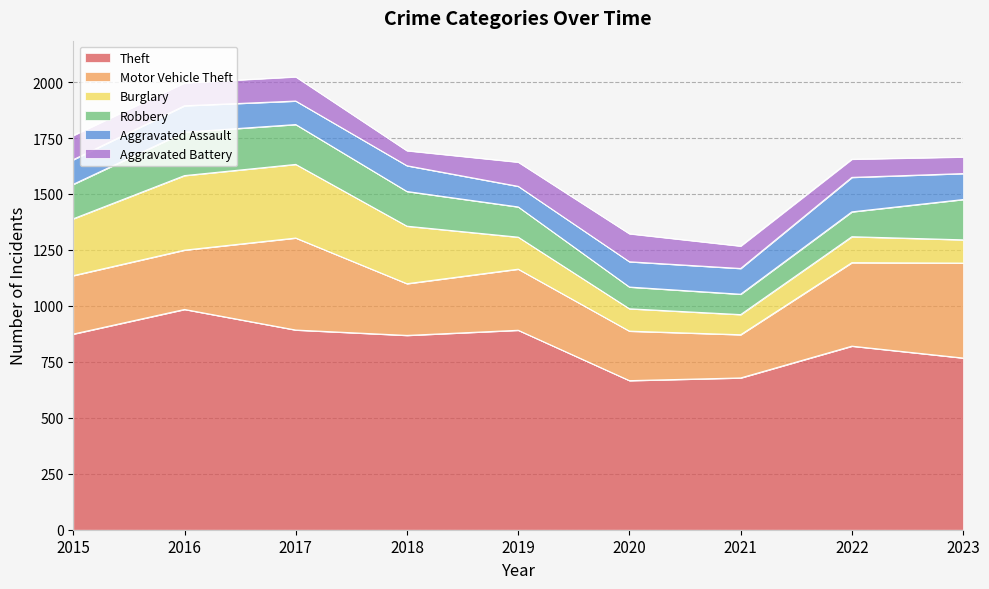

True or false: Theft and Aggravated Assault intersect in this chart.

False